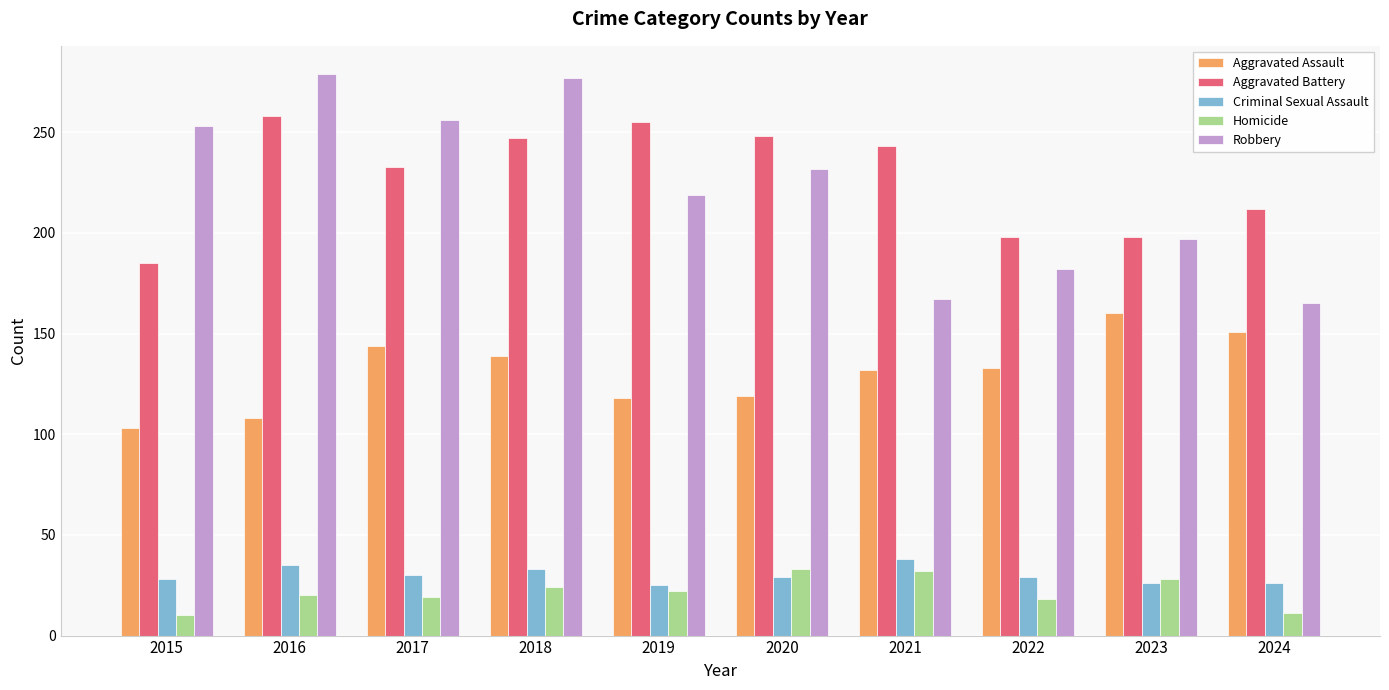

What is the smallest value displayed?

10